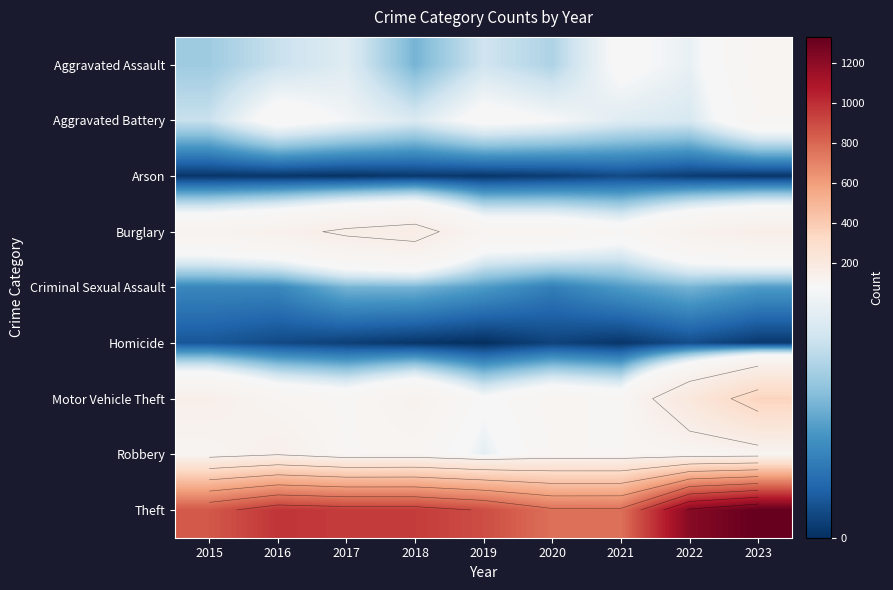

Which category has the lowest value across all series?

2019